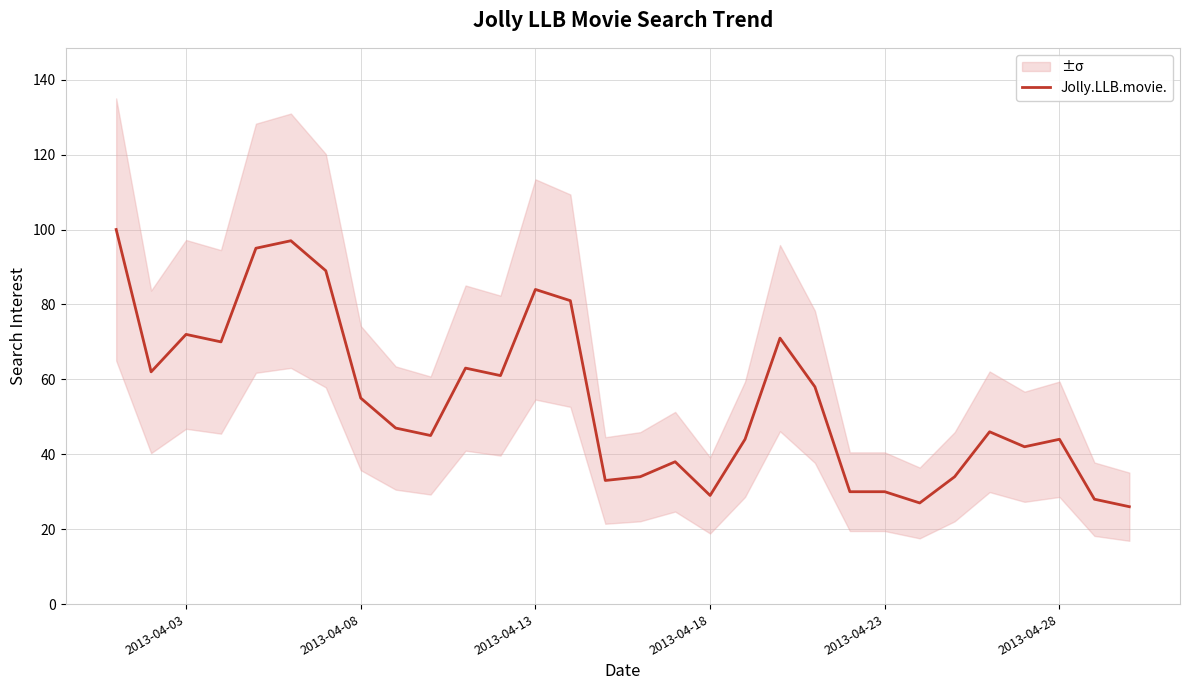

What is the minimum value for Jolly.LLB.movie.?

26